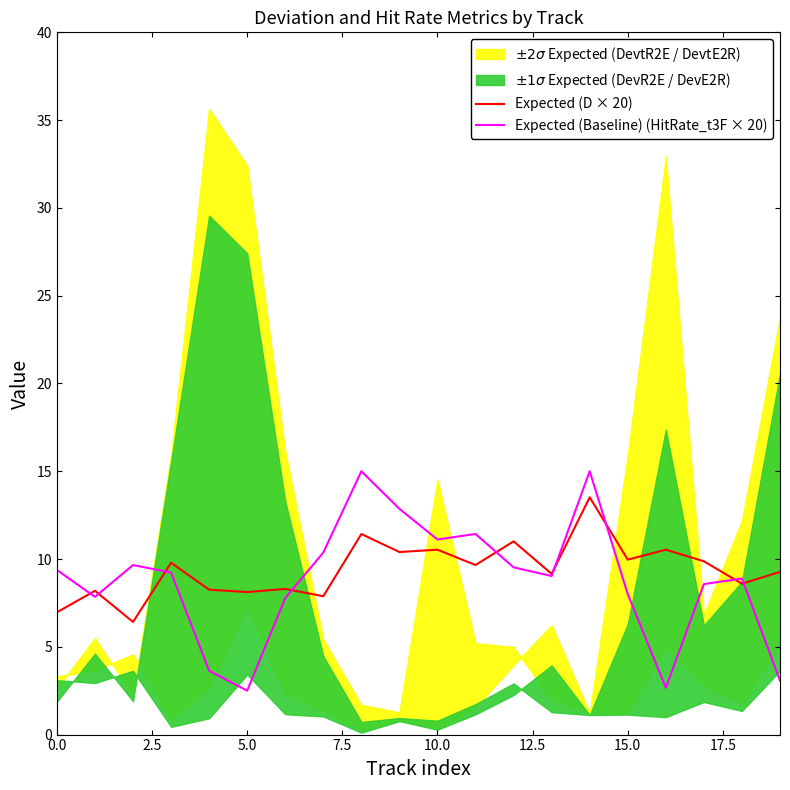

Is it true that Expected (Baseline) (HitRate_t3F × 20) equals 8.0 at 15.0?

True